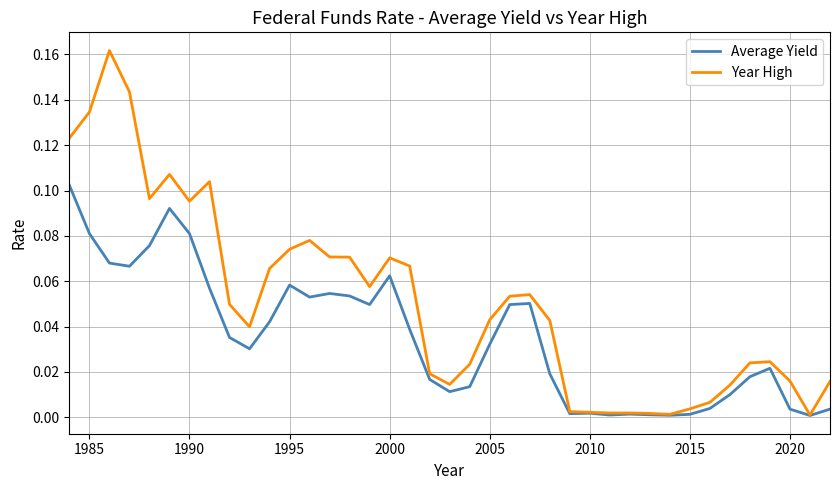

Rank the series by their maximum value, from lowest to highest.

Average Yield, Year High